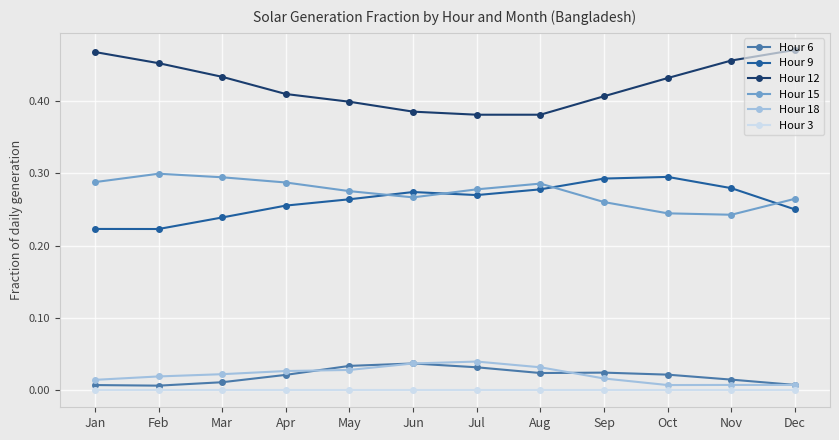

How many Hour 18 values are between 0 and 1?

12